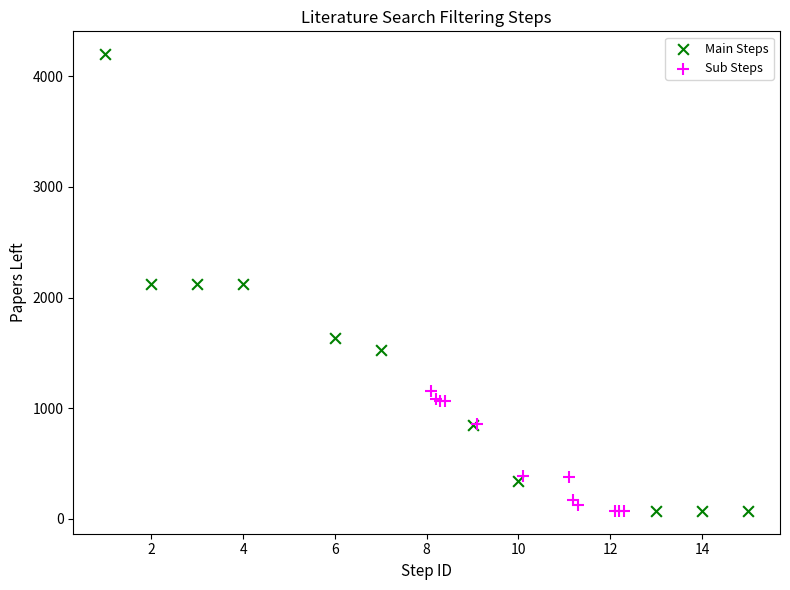

Which series has the largest Y range (max minus min)?

Main Steps